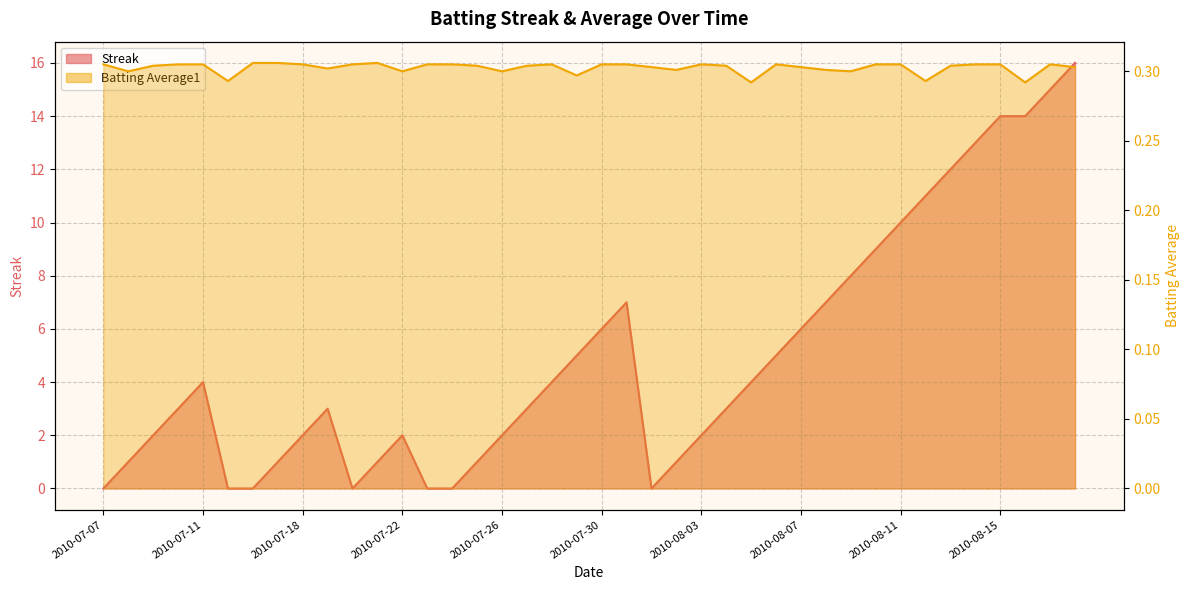

List the series in order of their overall mean, highest first.

Streak, Batting Average1